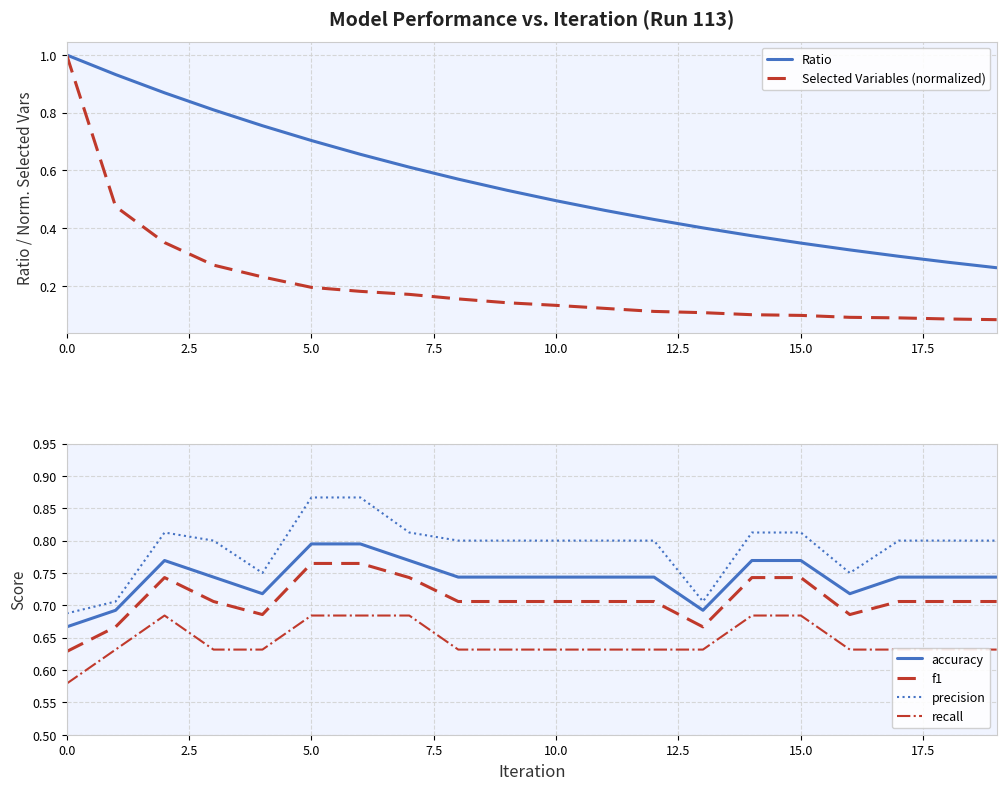

At 9, list the series in order from largest to smallest.

precision, accuracy, f1, recall, Ratio, Selected Variables (normalized)